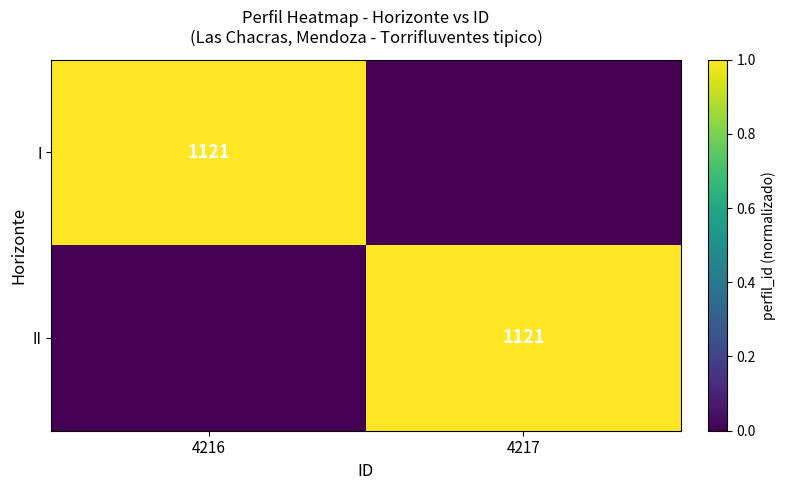

At which category is the sum across all series the highest?

4216